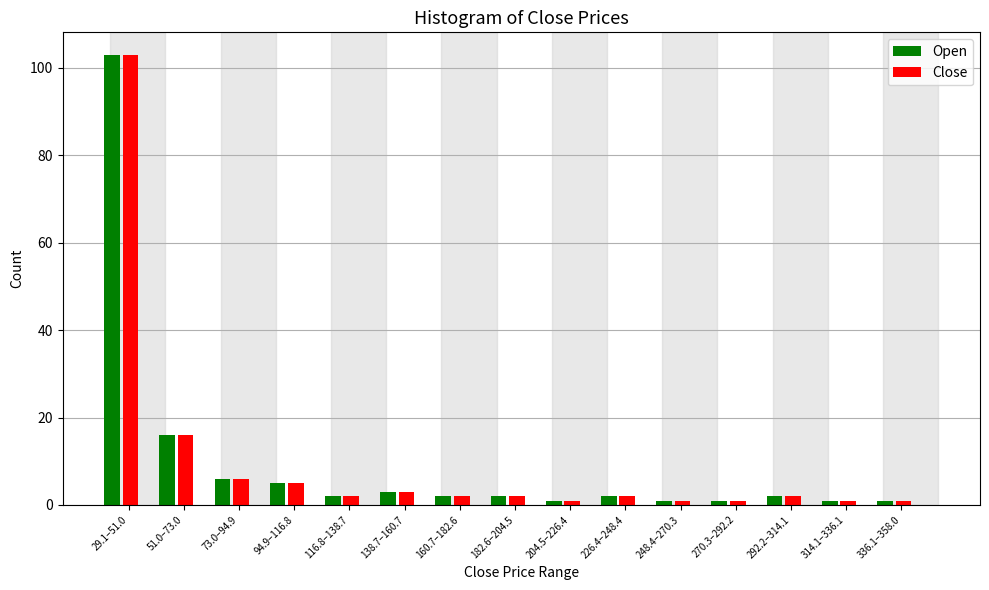

Is it true that Open equals 5 at 94.9–116.8?

True